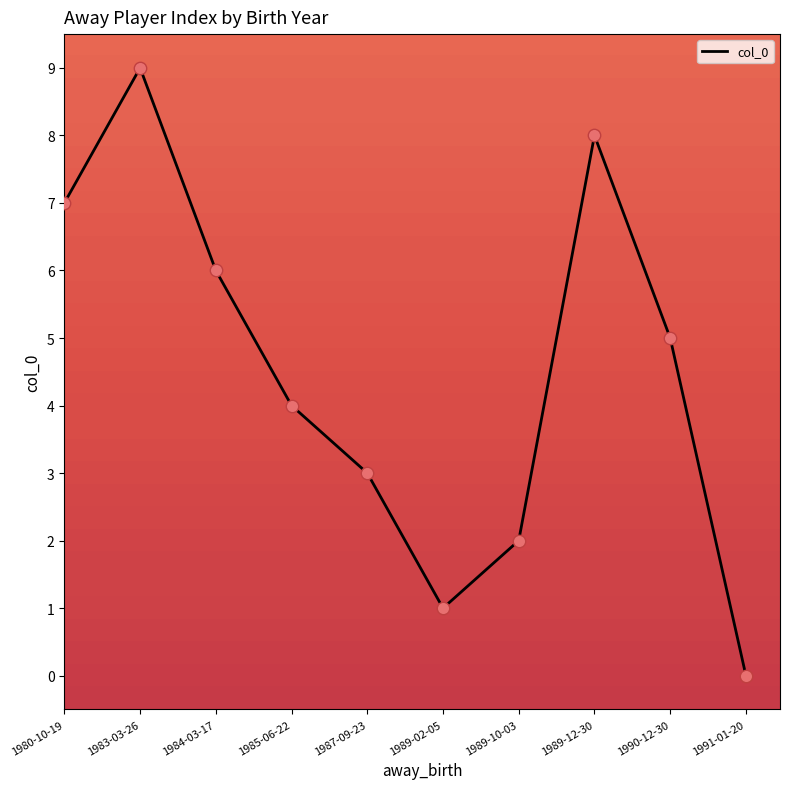

What is the change in value from 1985-06-22 to 1987-09-23?

-1